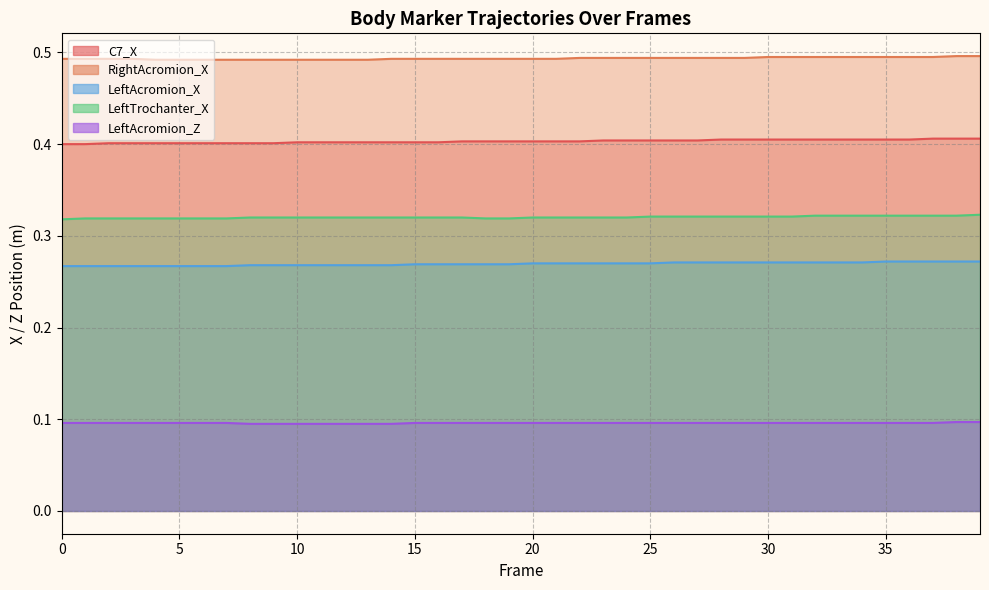

Reading left to right, what are all the values shown in this chart?

C7_X: 0=0.4	1=0.4	2=0.4	3=0.4	4=0.4	5=0.4	6=0.4	7=0.4	8=0.4	9=0.4	10=0.4	11=0.4	12=0.4	13=0.4	14=0.4	15=0.4	16=0.4	17=0.4	18=0.4	19=0.4	20=0.4	21=0.4	22=0.4	23=0.4	24=0.4	25=0.4	26=0.4	27=0.4	28=0.4	29=0.4	30=0.4	31=0.4	32=0.4	33=0.4	34=0.4	35=0.4	36=0.4	37=0.4	38=0.4	39=0.4
RightAcromion_X: 0=0.5	1=0.5	2=0.5	3=0.5	4=0.5	5=0.5	6=0.5	7=0.5	8=0.5	9=0.5	10=0.5	11=0.5	12=0.5	13=0.5	14=0.5	15=0.5	16=0.5	17=0.5	18=0.5	19=0.5	20=0.5	21=0.5	22=0.5	23=0.5	24=0.5	25=0.5	26=0.5	27=0.5	28=0.5	29=0.5	30=0.5	31=0.5	32=0.5	33=0.5	34=0.5	35=0.5	36=0.5	37=0.5	38=0.5	39=0.5
LeftAcromion_X: 0=0.3	1=0.3	2=0.3	3=0.3	4=0.3	5=0.3	6=0.3	7=0.3	8=0.3	9=0.3	10=0.3	11=0.3	12=0.3	13=0.3	14=0.3	15=0.3	16=0.3	17=0.3	18=0.3	19=0.3	20=0.3	21=0.3	22=0.3	23=0.3	24=0.3	25=0.3	26=0.3	27=0.3	28=0.3	29=0.3	30=0.3	31=0.3	32=0.3	33=0.3	34=0.3	35=0.3	36=0.3	37=0.3	38=0.3	39=0.3
LeftTrochanter_X: 0=0.3	1=0.3	2=0.3	3=0.3	4=0.3	5=0.3	6=0.3	7=0.3	8=0.3	9=0.3	10=0.3	11=0.3	12=0.3	13=0.3	14=0.3	15=0.3	16=0.3	17=0.3	18=0.3	19=0.3	20=0.3	21=0.3	22=0.3	23=0.3	24=0.3	25=0.3	26=0.3	27=0.3	28=0.3	29=0.3	30=0.3	31=0.3	32=0.3	33=0.3	34=0.3	35=0.3	36=0.3	37=0.3	38=0.3	39=0.3
LeftAcromion_Z: 0=0.1	1=0.1	2=0.1	3=0.1	4=0.1	5=0.1	6=0.1	7=0.1	8=0.1	9=0.1	10=0.1	11=0.1	12=0.1	13=0.1	14=0.1	15=0.1	16=0.1	17=0.1	18=0.1	19=0.1	20=0.1	21=0.1	22=0.1	23=0.1	24=0.1	25=0.1	26=0.1	27=0.1	28=0.1	29=0.1	30=0.1	31=0.1	32=0.1	33=0.1	34=0.1	35=0.1	36=0.1	37=0.1	38=0.1	39=0.1